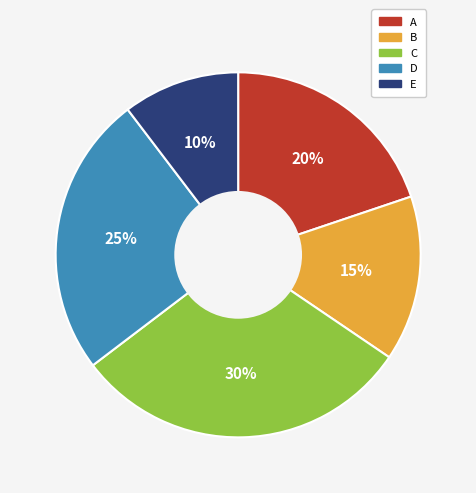

Which category has the smallest portion of the pie?

E